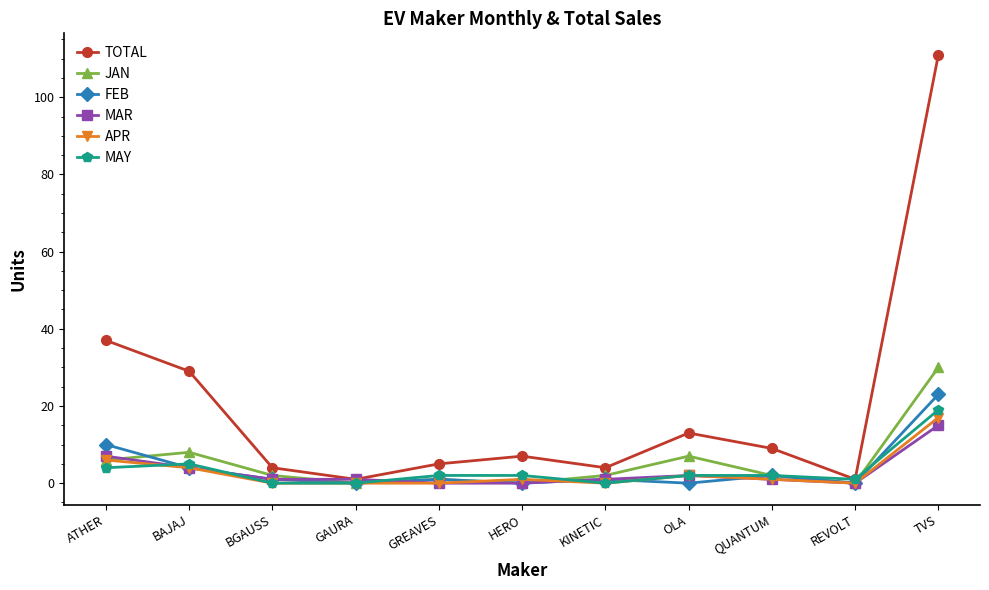

What is the maximum value for MAY?

19